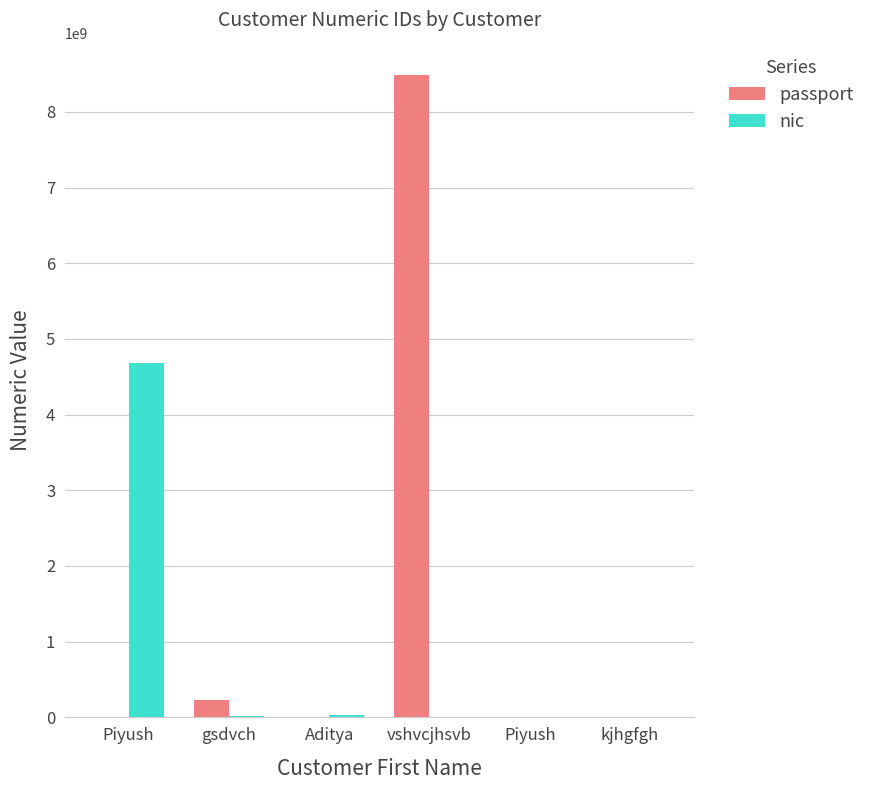

What is the maximum value for passport?

8488947987